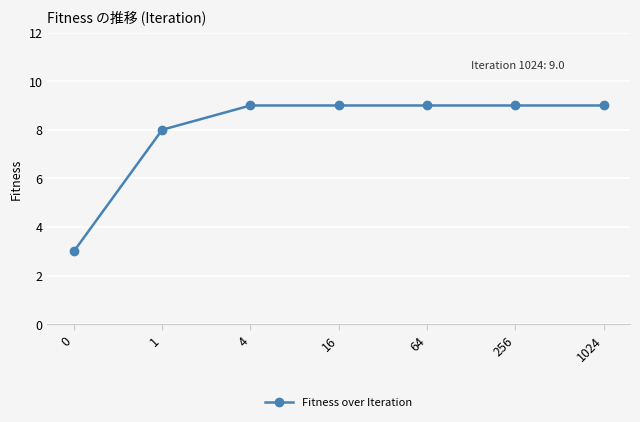

What is the ratio of the value at 4 to the value at 0?

3.0